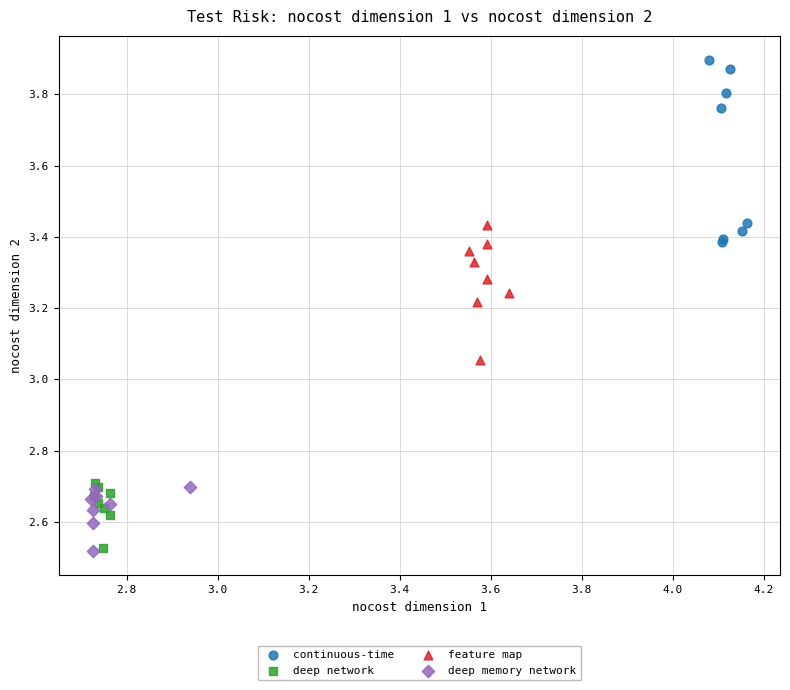

Which series has the widest spread of Y values?

continuous-time